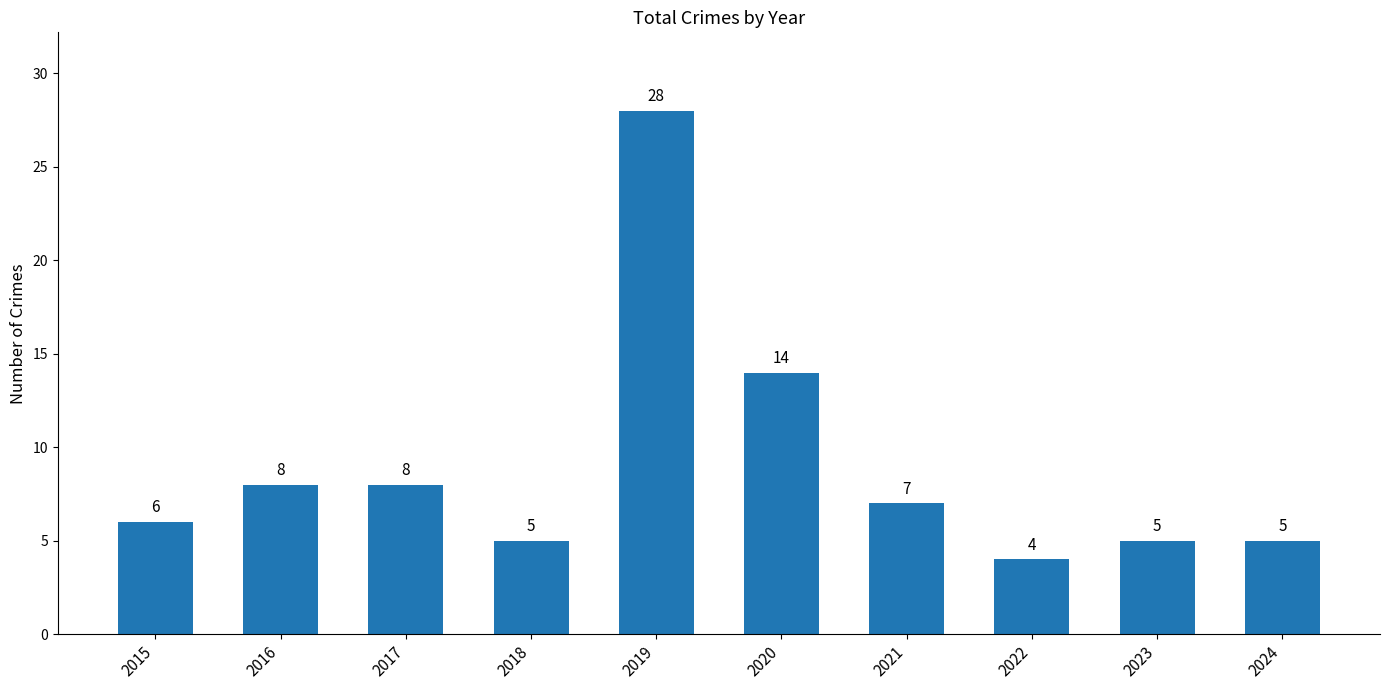

The chart shows a value of 12 at 2017. True or false?

False